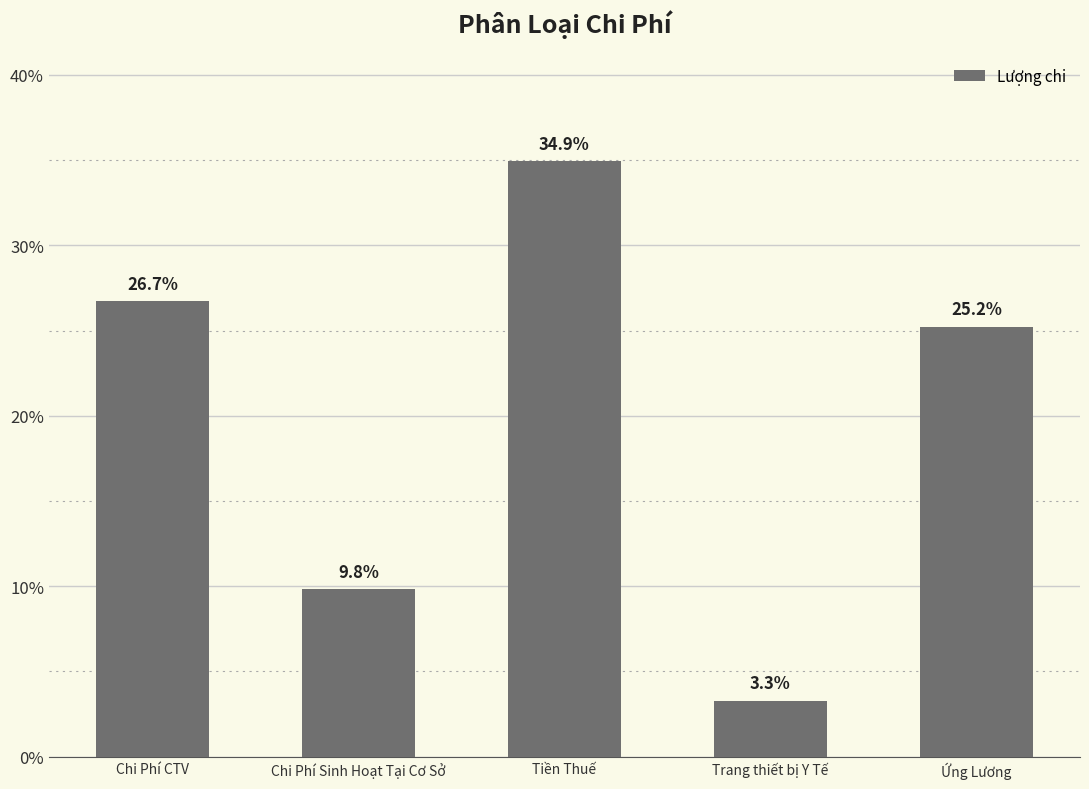

Are the bars horizontal?

No